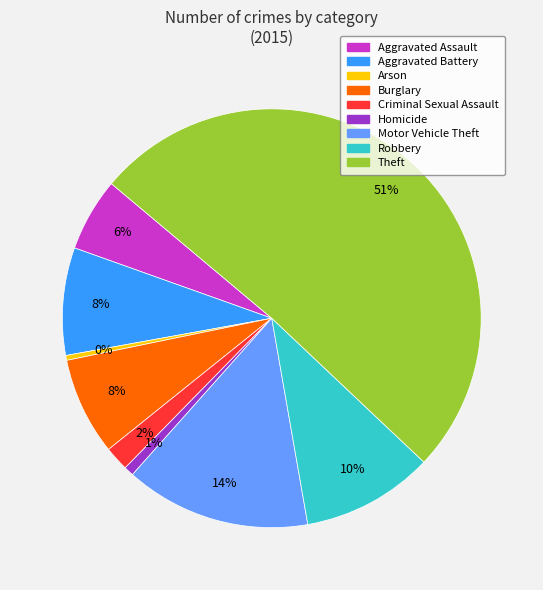

Which has a higher value, Aggravated Assault or Homicide?

Aggravated Assault